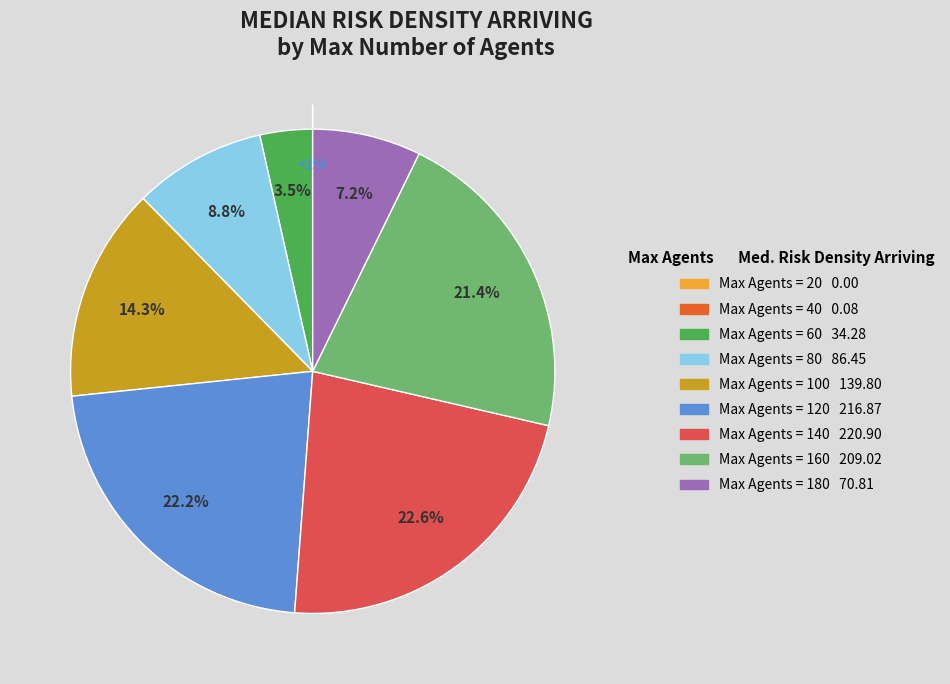

To the nearest percent, what is the difference between the 140 and 80 slice percentages?

14%